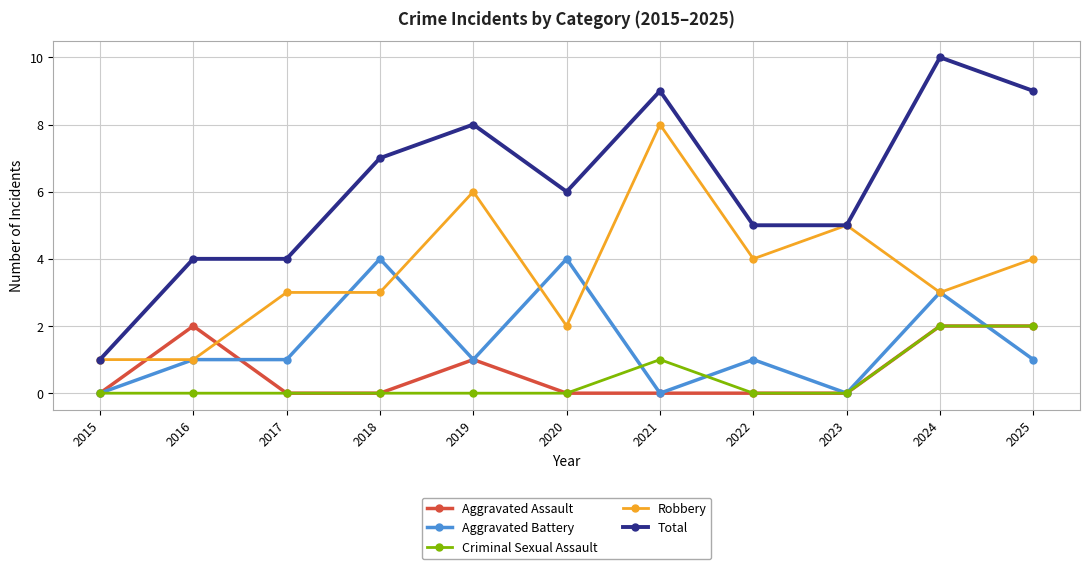

Reading left to right, list all the values displayed in this chart.

Aggravated Assault: 0	2	0	0	1	0	0	0	0	2	2
Aggravated Battery: 0	1	1	4	1	4	0	1	0	3	1
Criminal Sexual Assault: 0	0	0	0	0	0	1	0	0	2	2
Robbery: 1	1	3	3	6	2	8	4	5	3	4
Total: 1	4	4	7	8	6	9	5	5	10	9